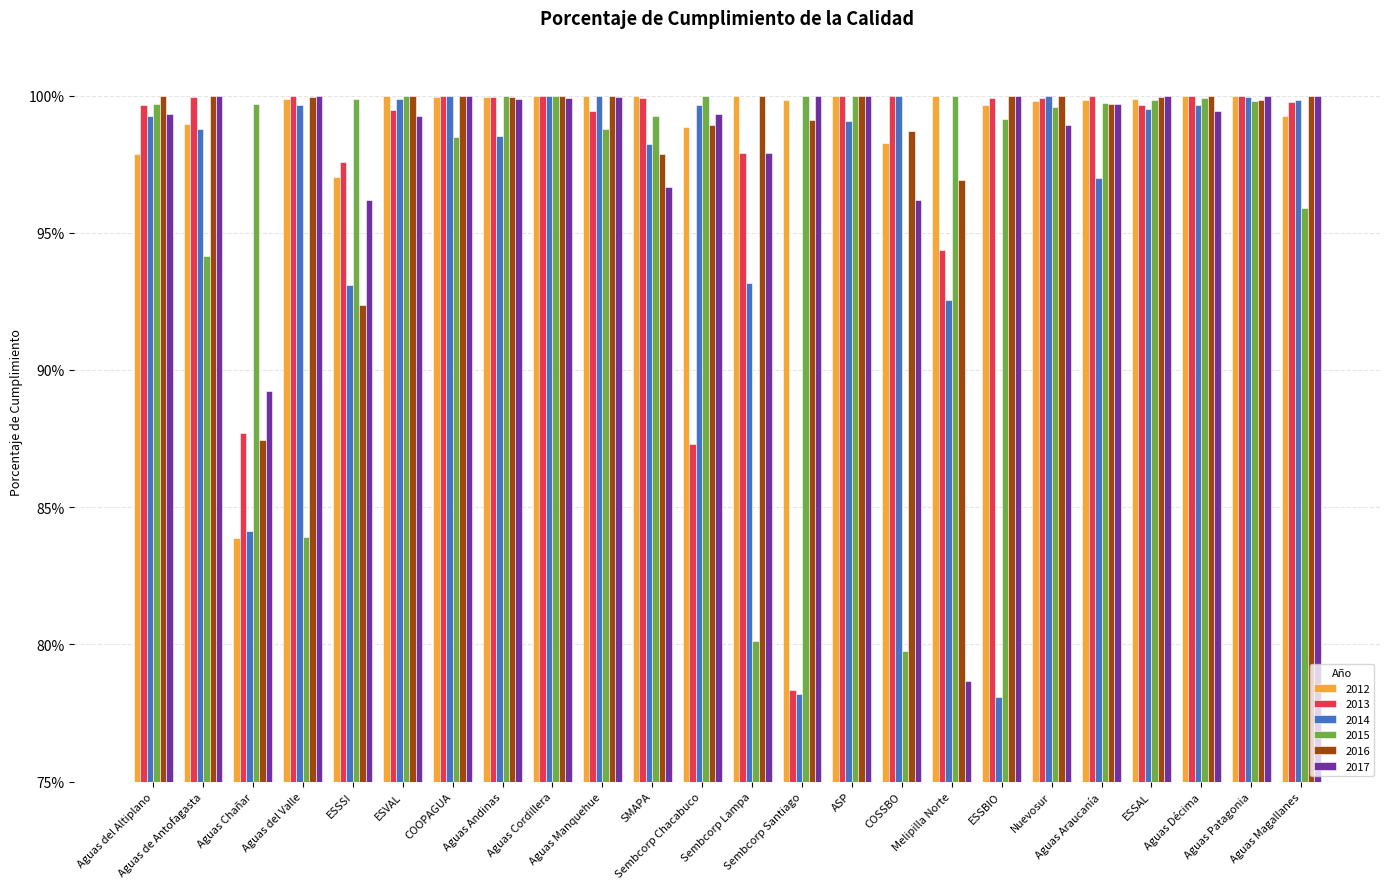

What are all the series names shown in the legend?

2012, 2013, 2014, 2015, 2016, 2017